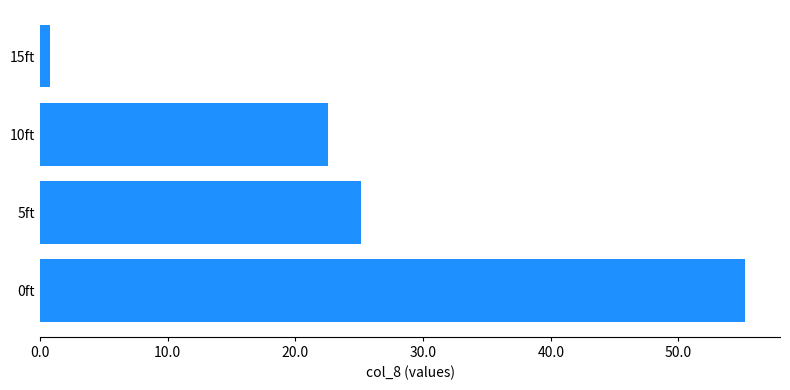

What is the difference between the second highest and minimum values?

24.4